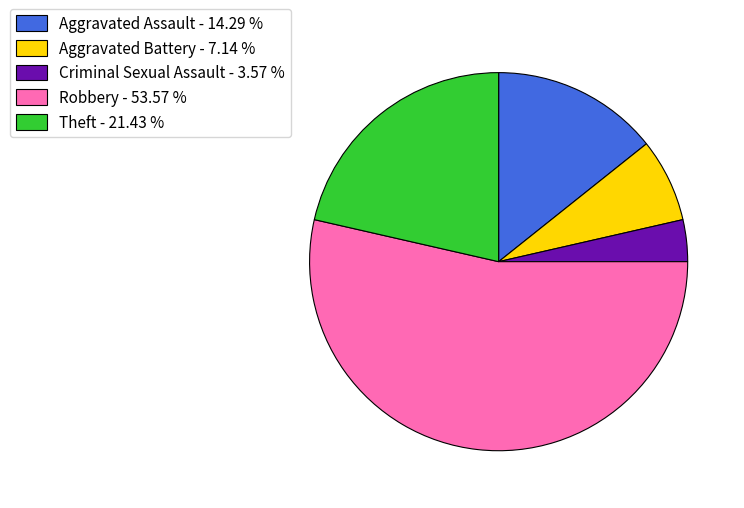

Does Theft - 21.43 % account for over 50% of the chart?

No